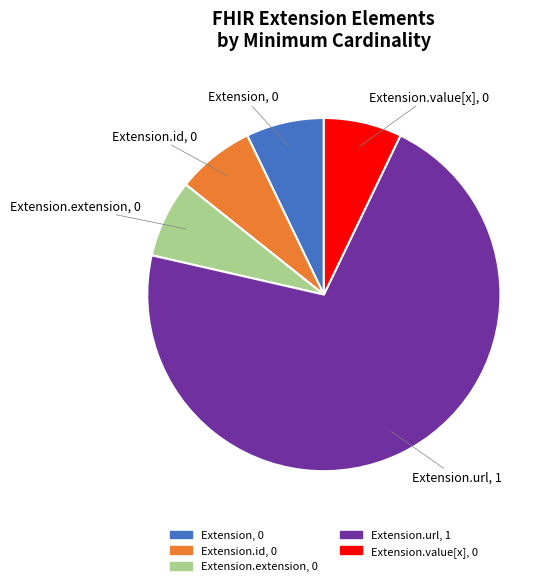

Is there a majority slice in this chart?

Yes